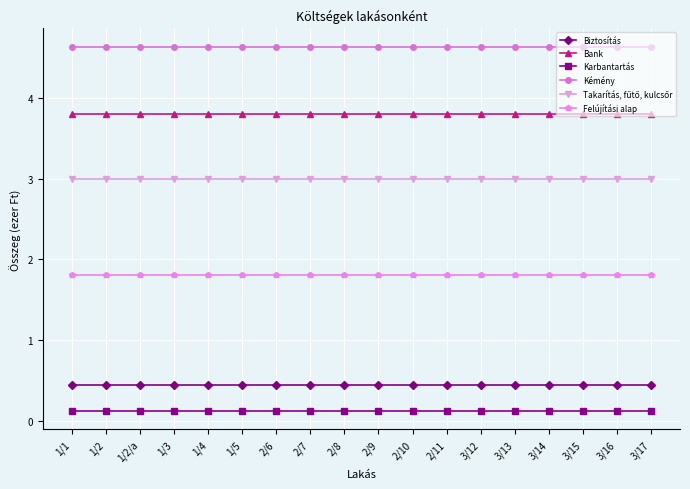

What is the label of the 11th point from the left?

2/10